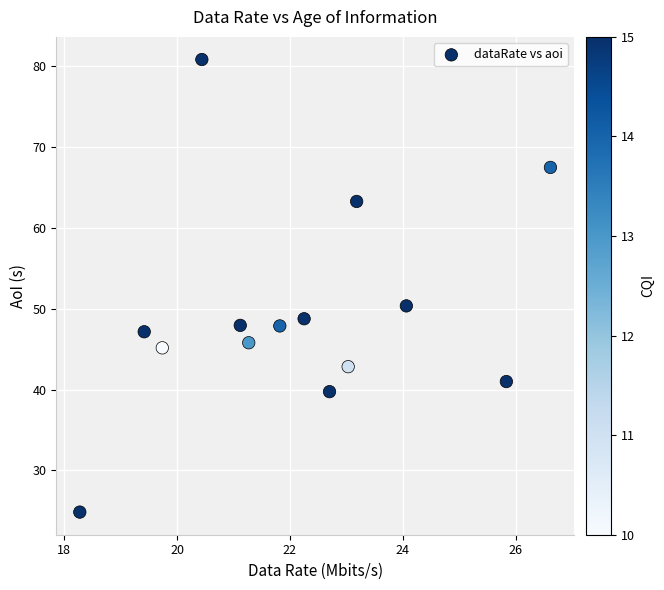

What is the range of Y values (max minus min)?

56.0